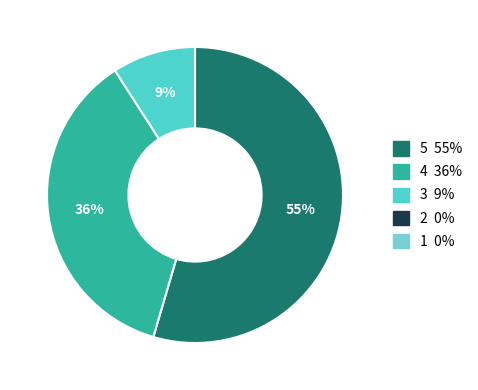

How many segments does this pie chart have?

3